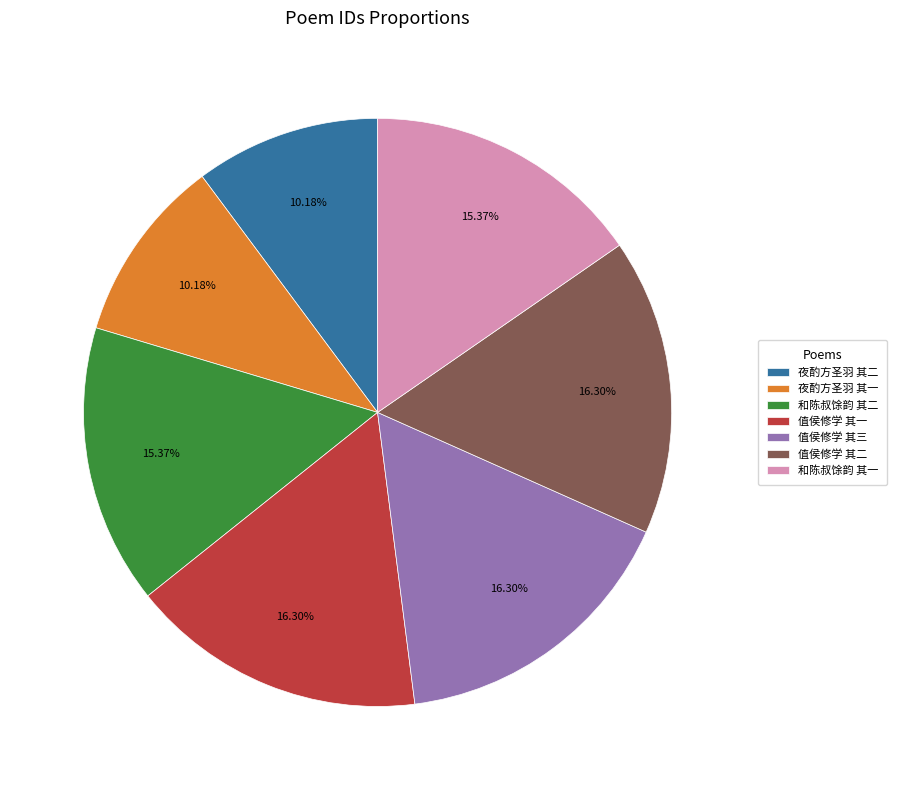

Approximately how many times larger is the value at 和陈叔馀韵 其二 compared to 值侯修学 其三?

0.9